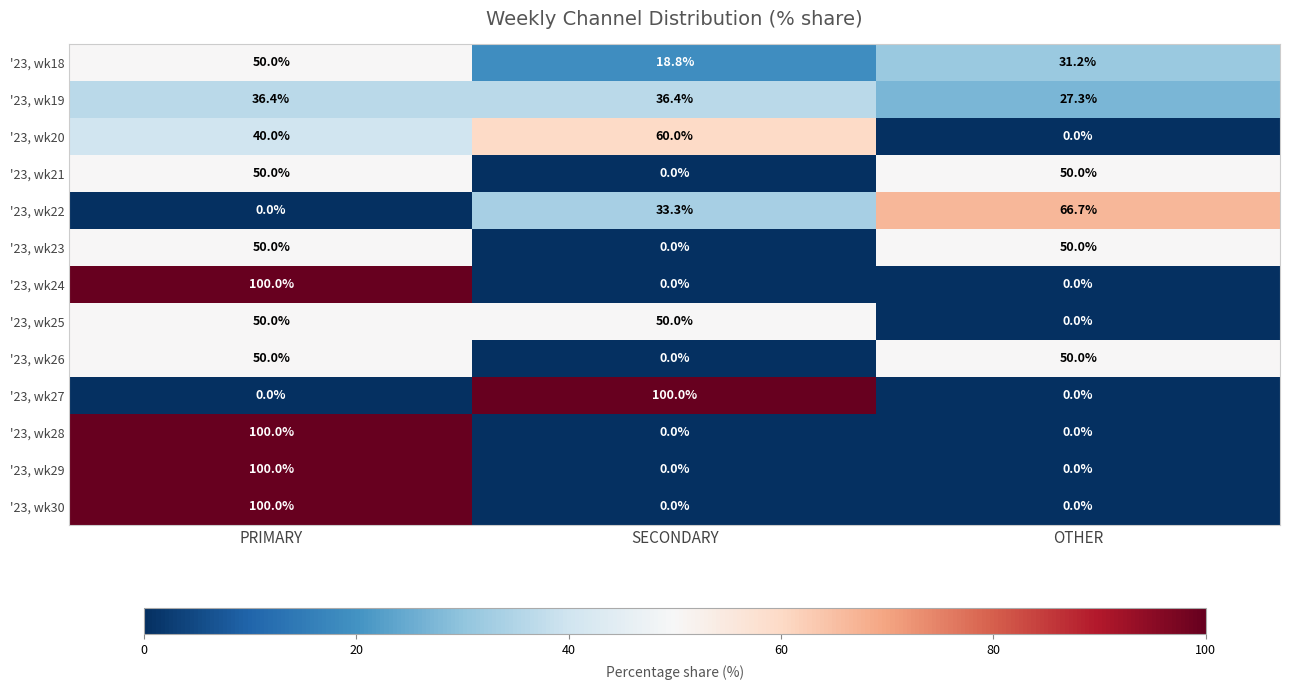

How many data points does each series have?

3